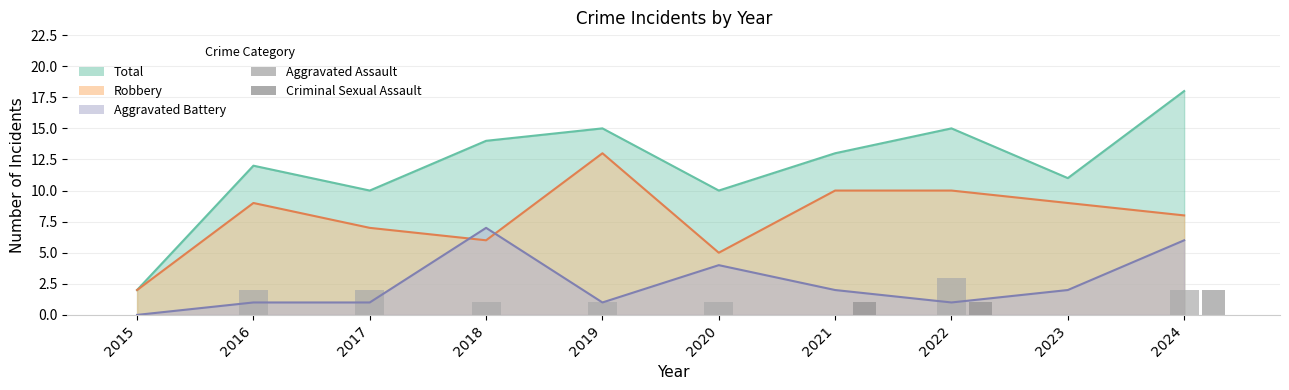

What is the difference between the Criminal Sexual Assault values at 2017 and 2024?

2